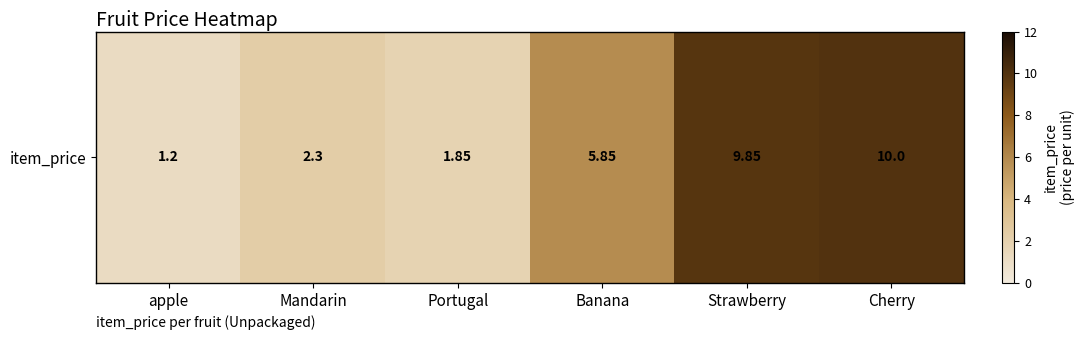

What is the approximate value at Cherry?

10.0